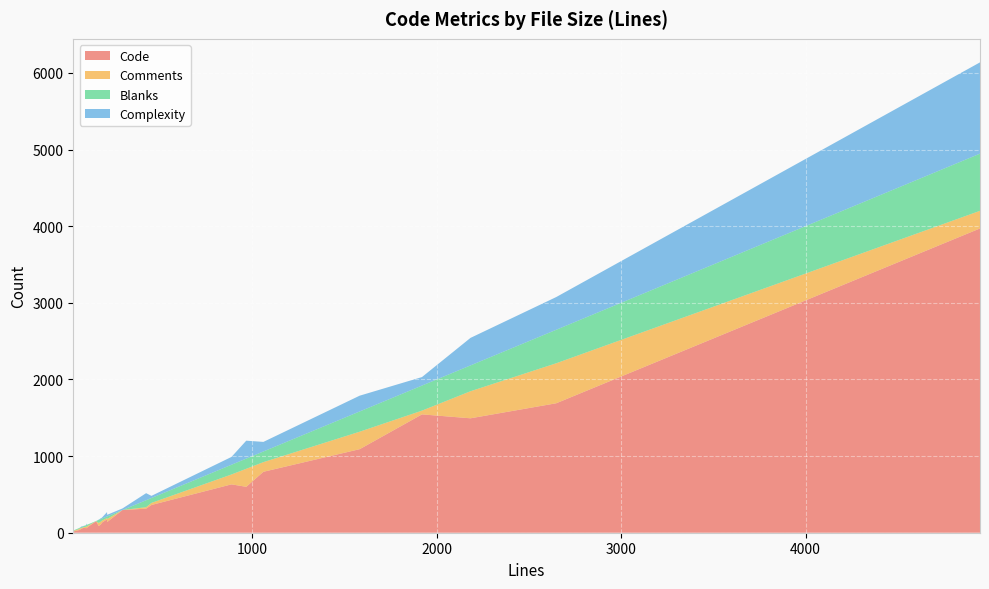

Reading right to left, what are all the values shown in this chart?

Code: 795	73	1090	131	631	66	34	16	86	362	39	53	140	113	599	62	3970	1493	151	64	59	1689	314	175	296	1544
Comments: 126	16	228	26	129	8	12	8	41	27	17	9	40	34	235	19	230	353	0	25	19	522	19	16	0	49
Blanks: 139	18	264	27	127	14	13	5	40	64	9	11	33	33	133	22	746	337	2	15	20	437	91	21	0	327
Complexity: 125	0	206	12	102	3	0	0	4	28	2	8	21	11	234	17	1191	359	0	0	0	427	92	57	21	111